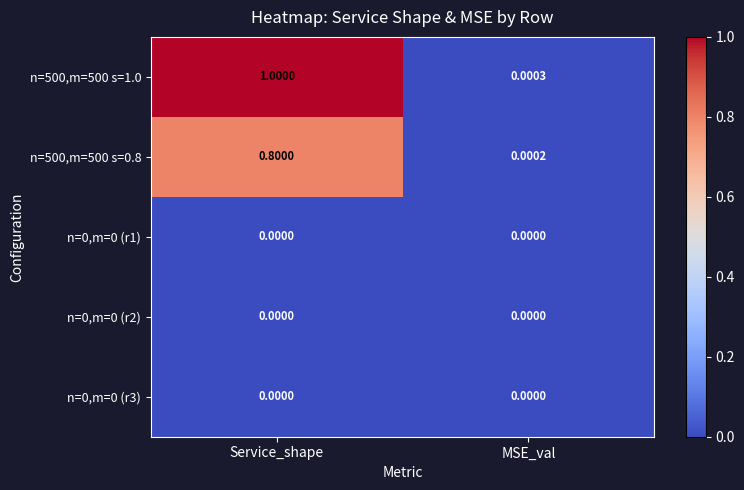

Rank the categories by n=500,m=500 s=1.0 value from highest to lowest.

Service_shape, MSE_val